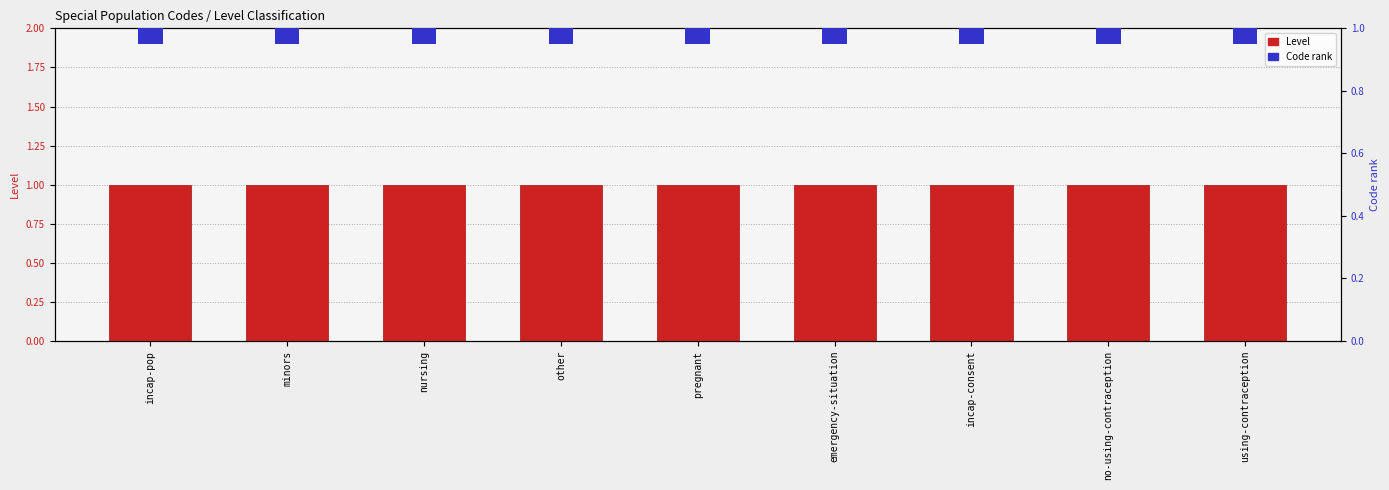

The value of Level at incap-consent is 1.5. True or false?

False